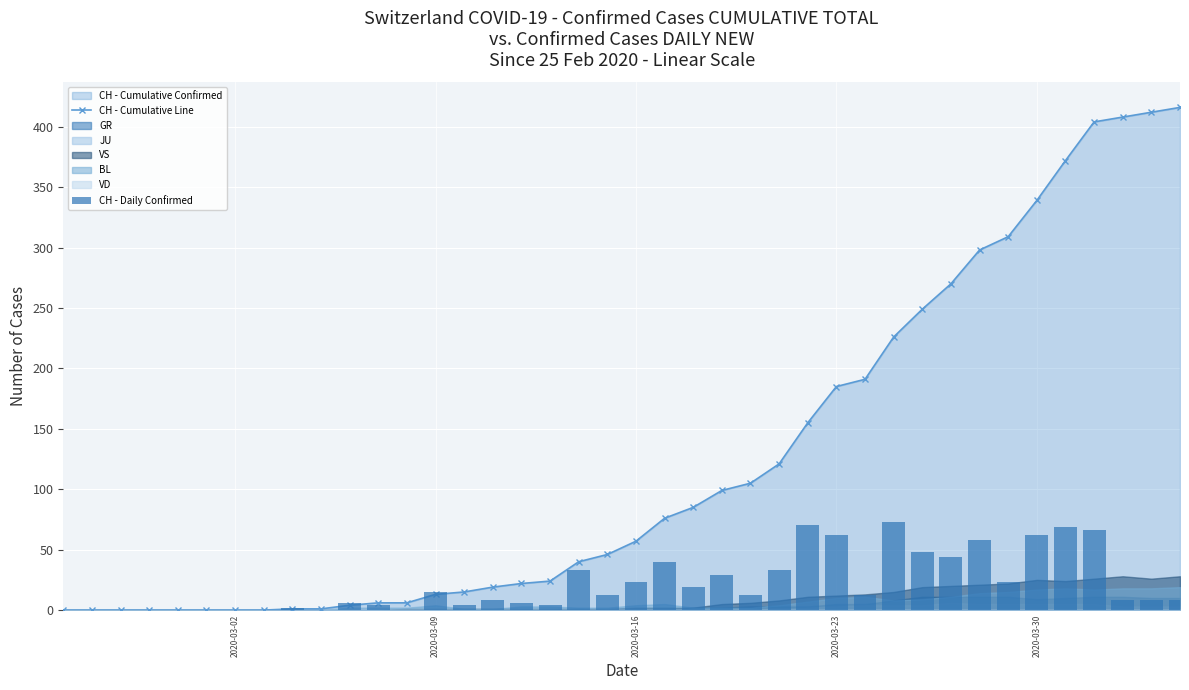

What is the label of the 7th bar from the left?

2020-03-02